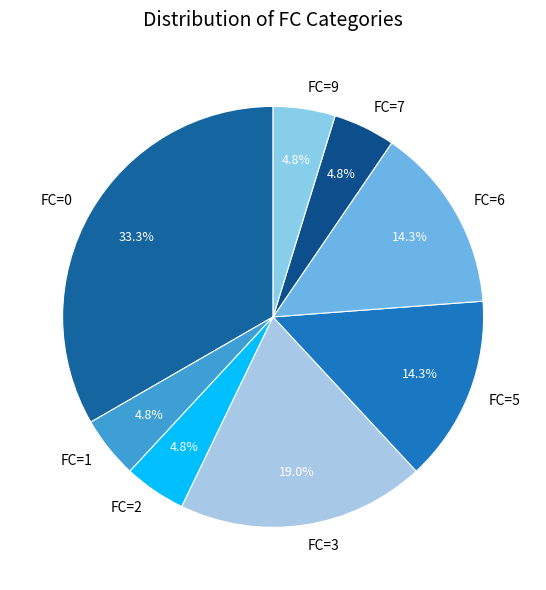

Which slice is the largest?

FC=0